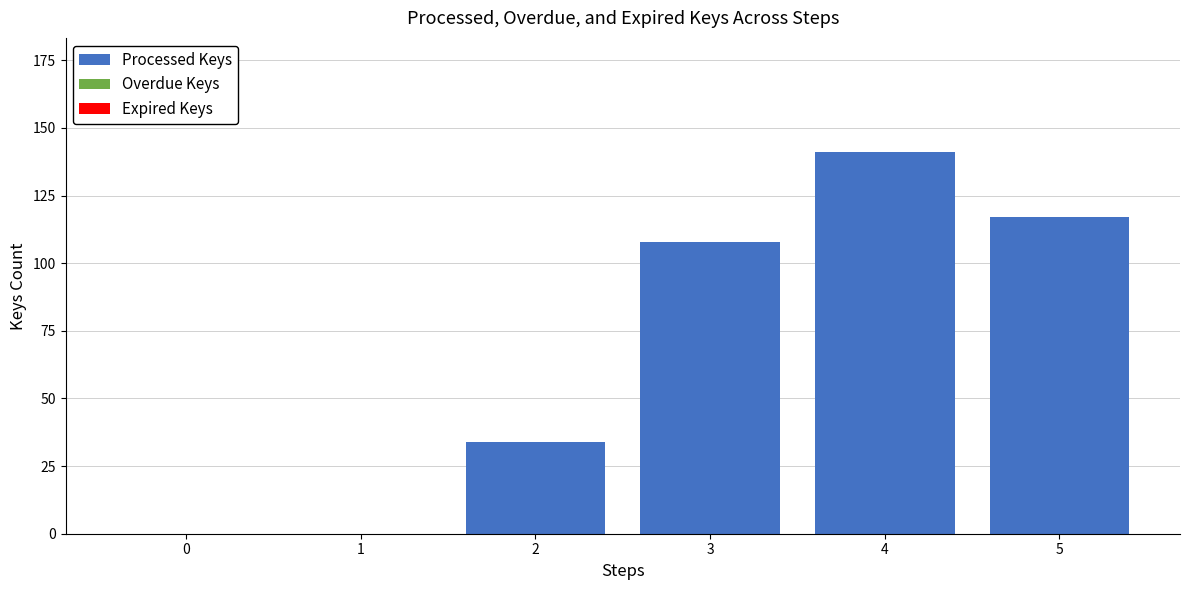

The value at 2 is 53. True or false?

False